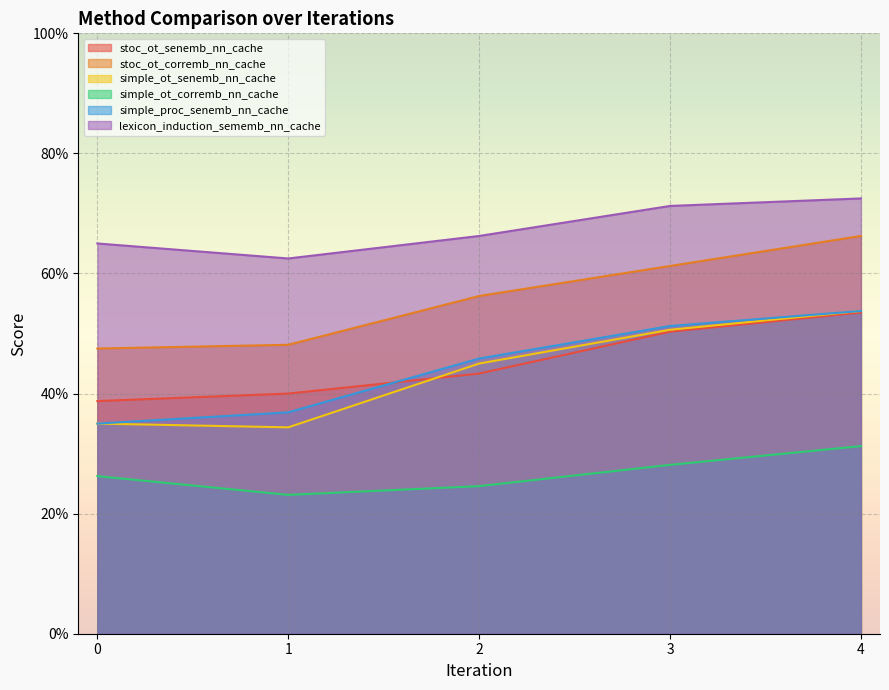

What is the average value of the stoc_ot_corremb_nn_cache series?

0.6